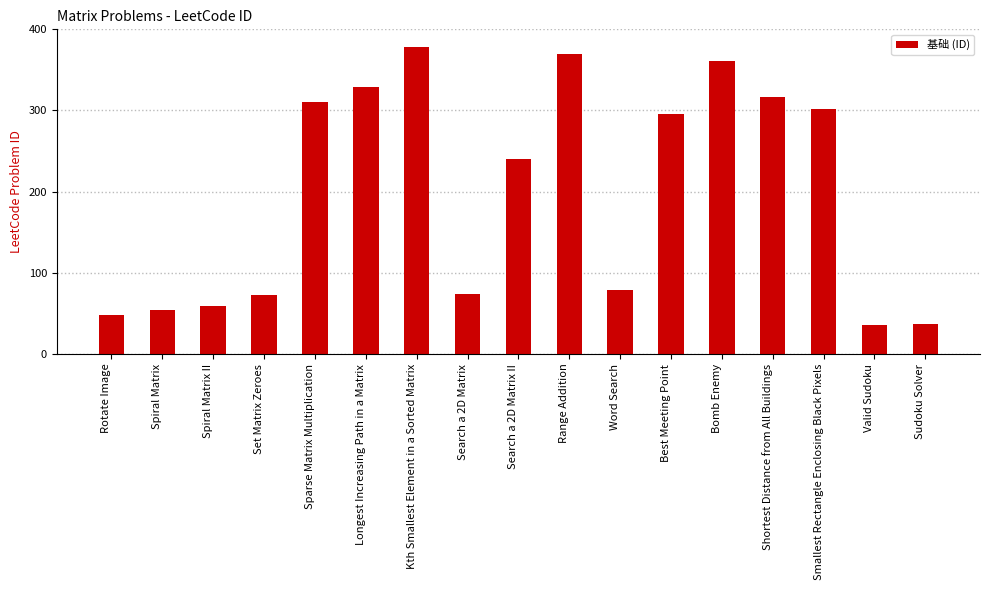

The value at Search a 2D Matrix is 74. True or false?

True